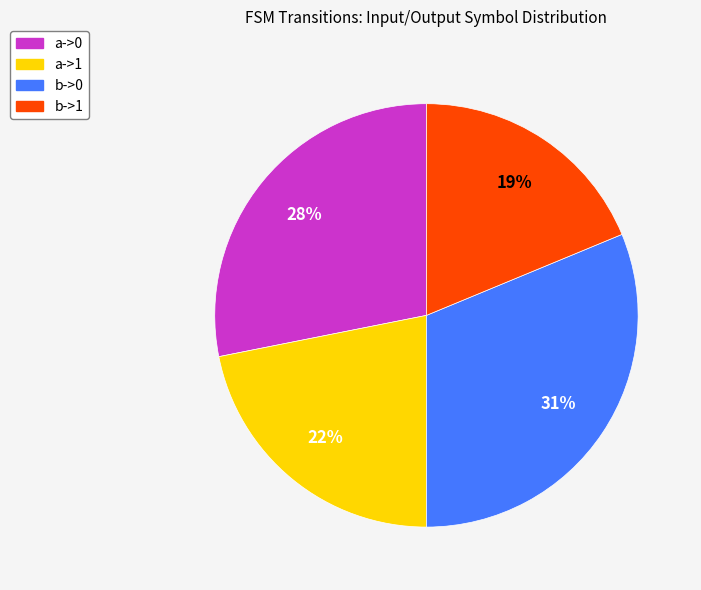

To the nearest percent, what portion does b->1 represent?

19%